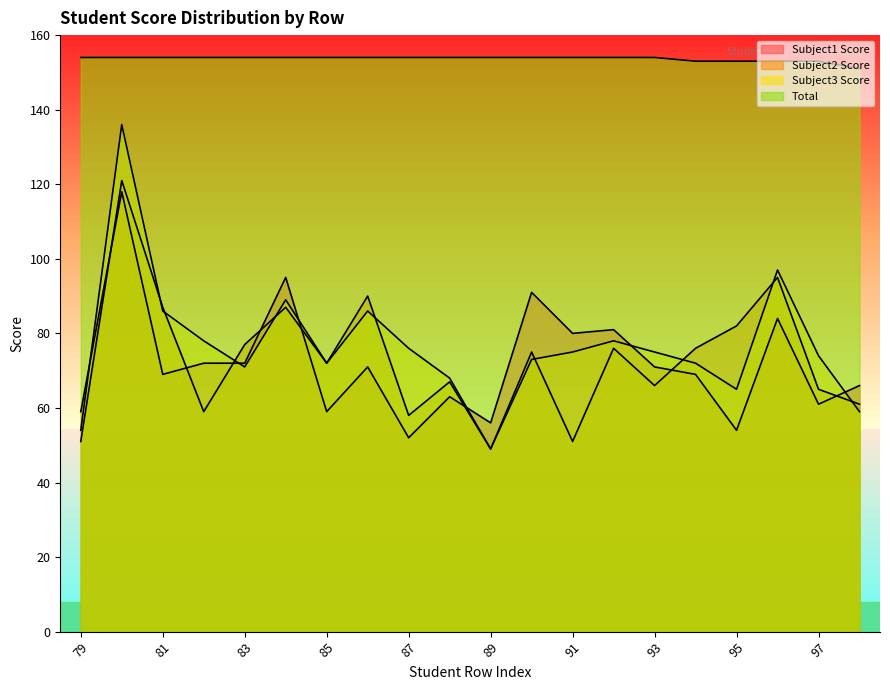

How many intersections are there between Subject1 Score and Subject2 Score?

8